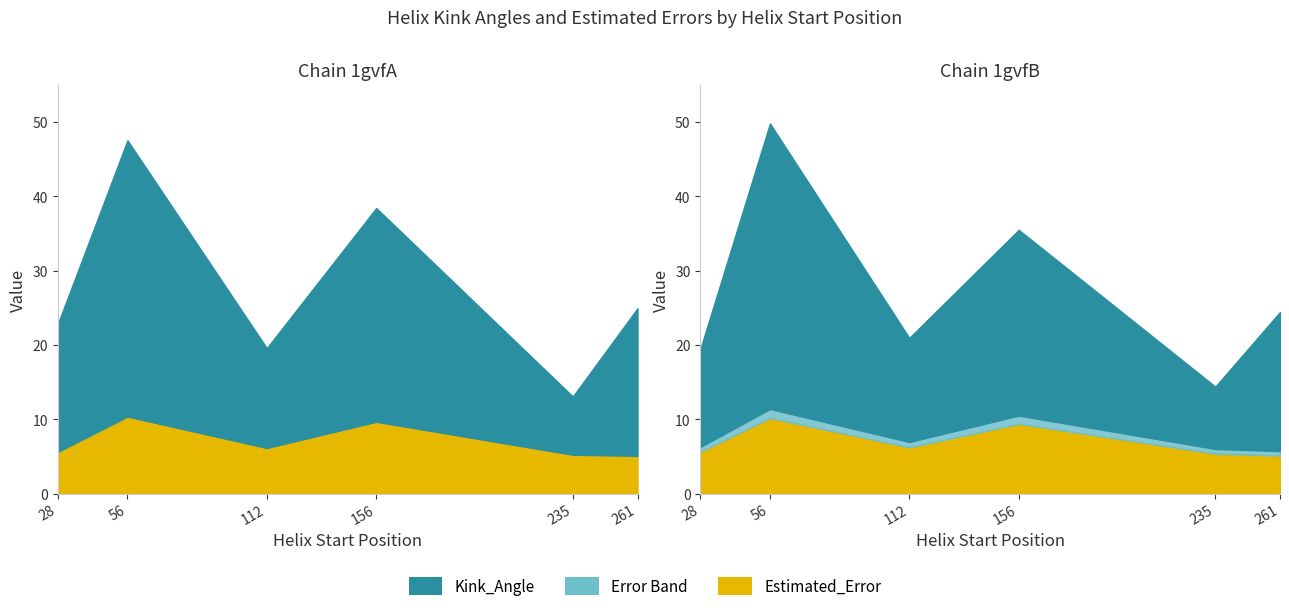

Which series has the widest spread of values?

1gvfB Kink_Angle